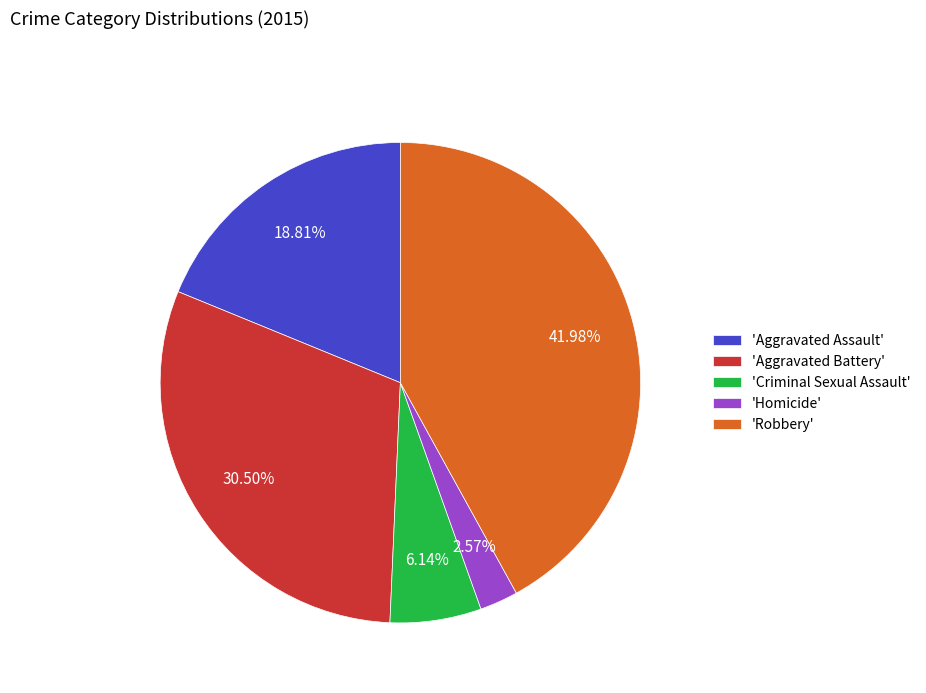

Which slice is the smallest?

'Homicide'